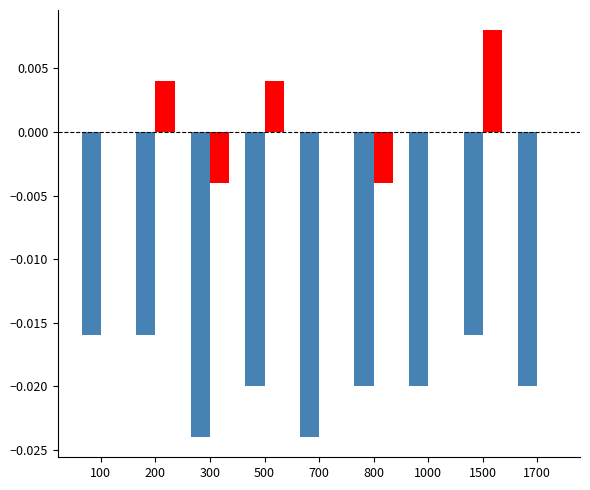

At which category is the sum across all series the highest?

1500